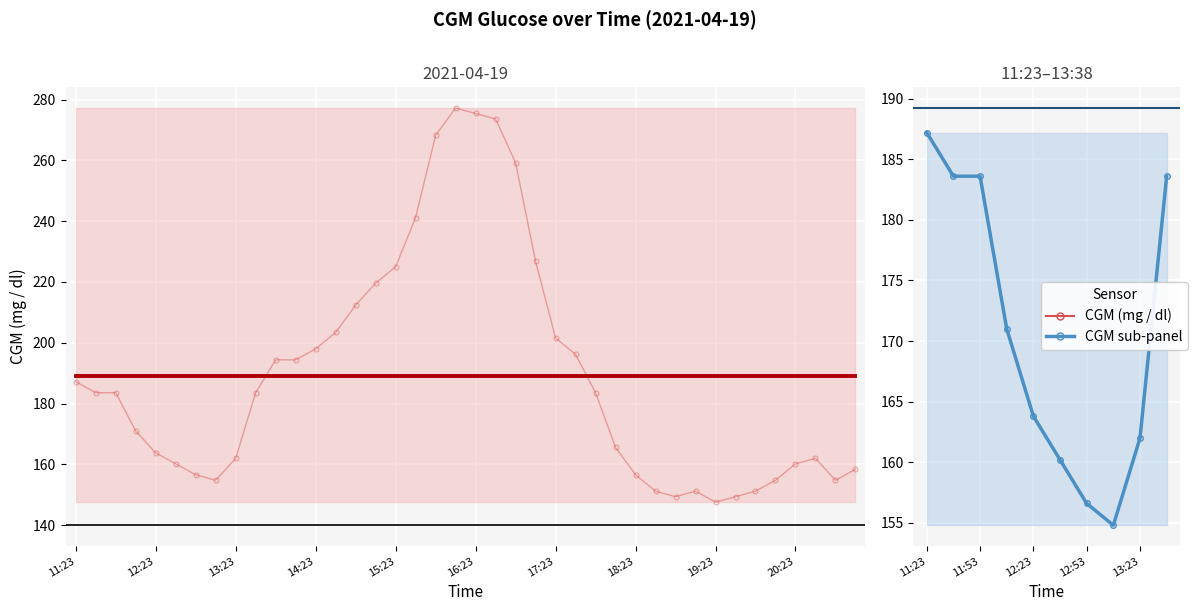

True or false: the data shows 78.7 at 20:53.

False